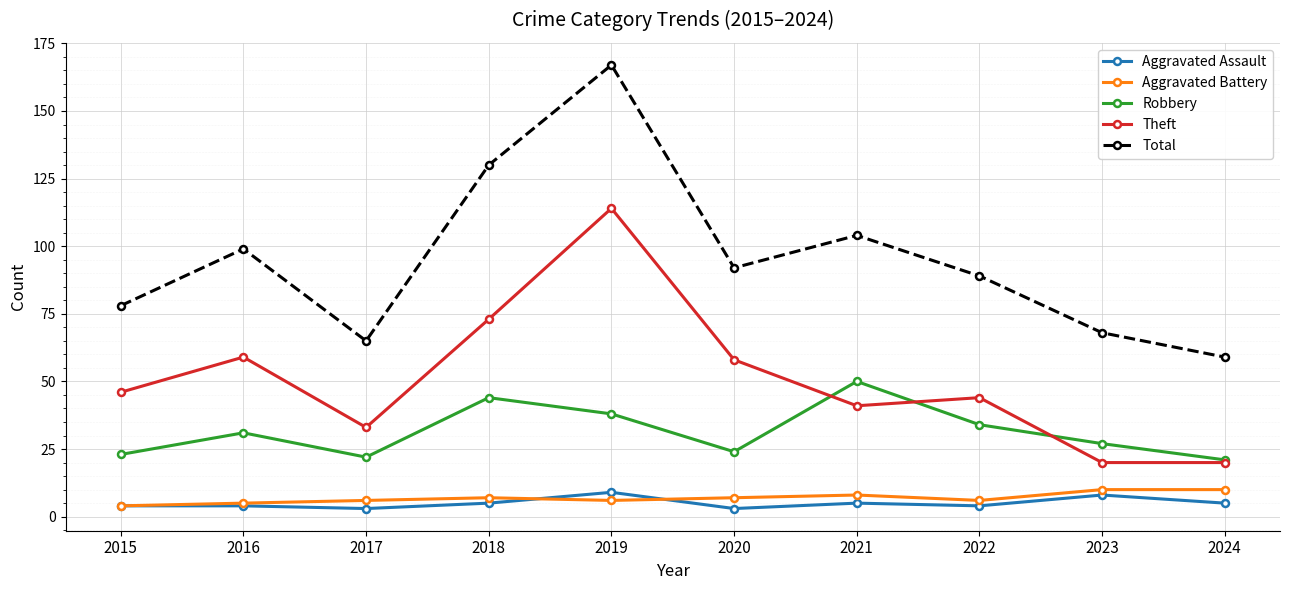

What are all the series names shown in the legend?

Aggravated Assault, Aggravated Battery, Robbery, Theft, Total